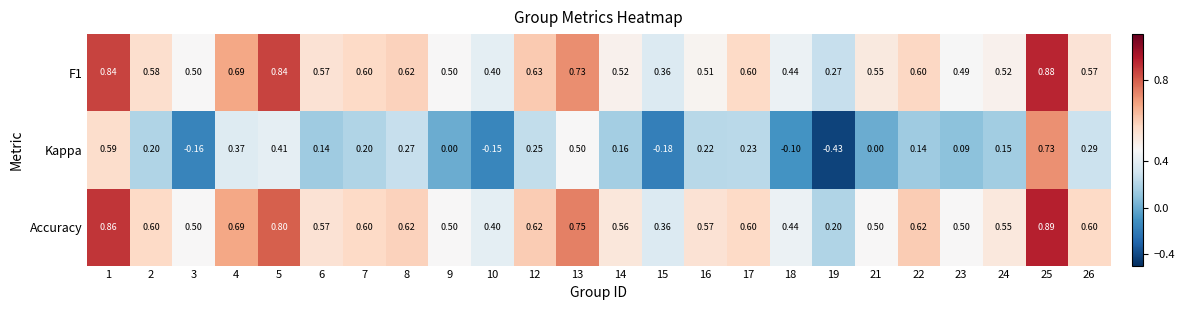

Between 3 and 12, which series saw the biggest shift?

Kappa